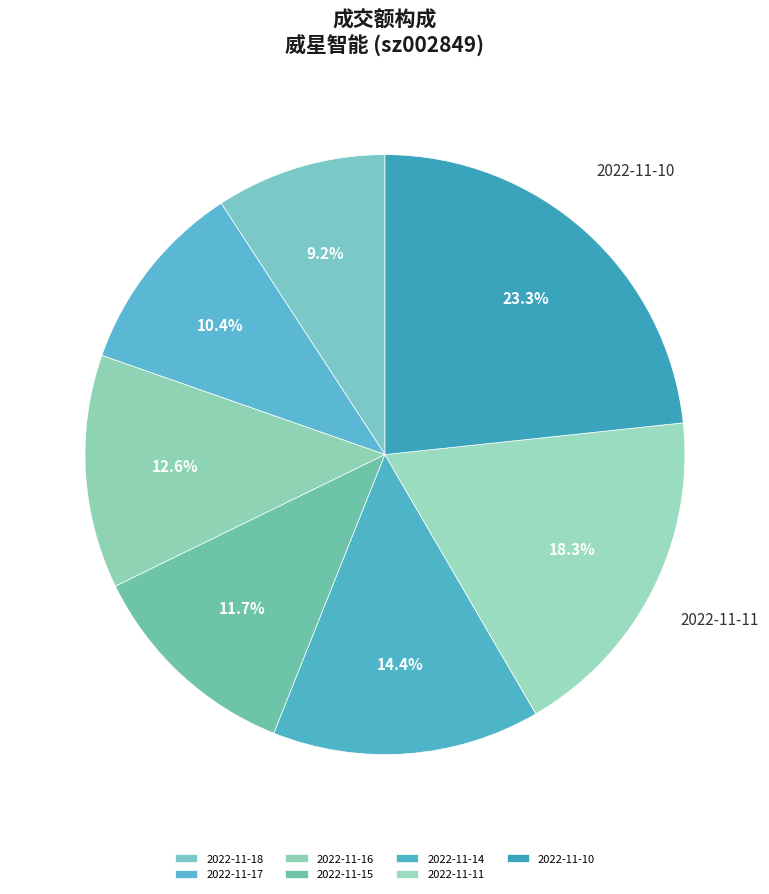

What percentage do 2022-11-14 and 2022-11-18 together represent?

23.6%